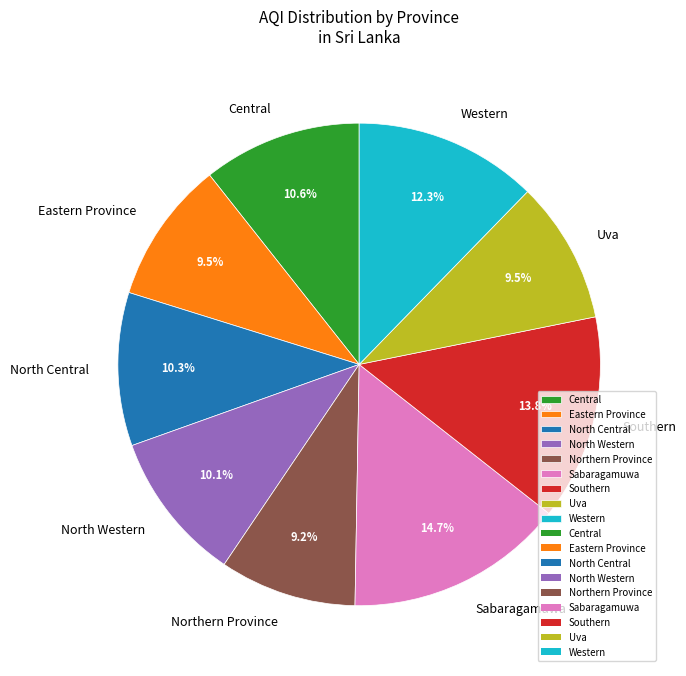

Combined, do Eastern Province and North Central account for over 50%?

No